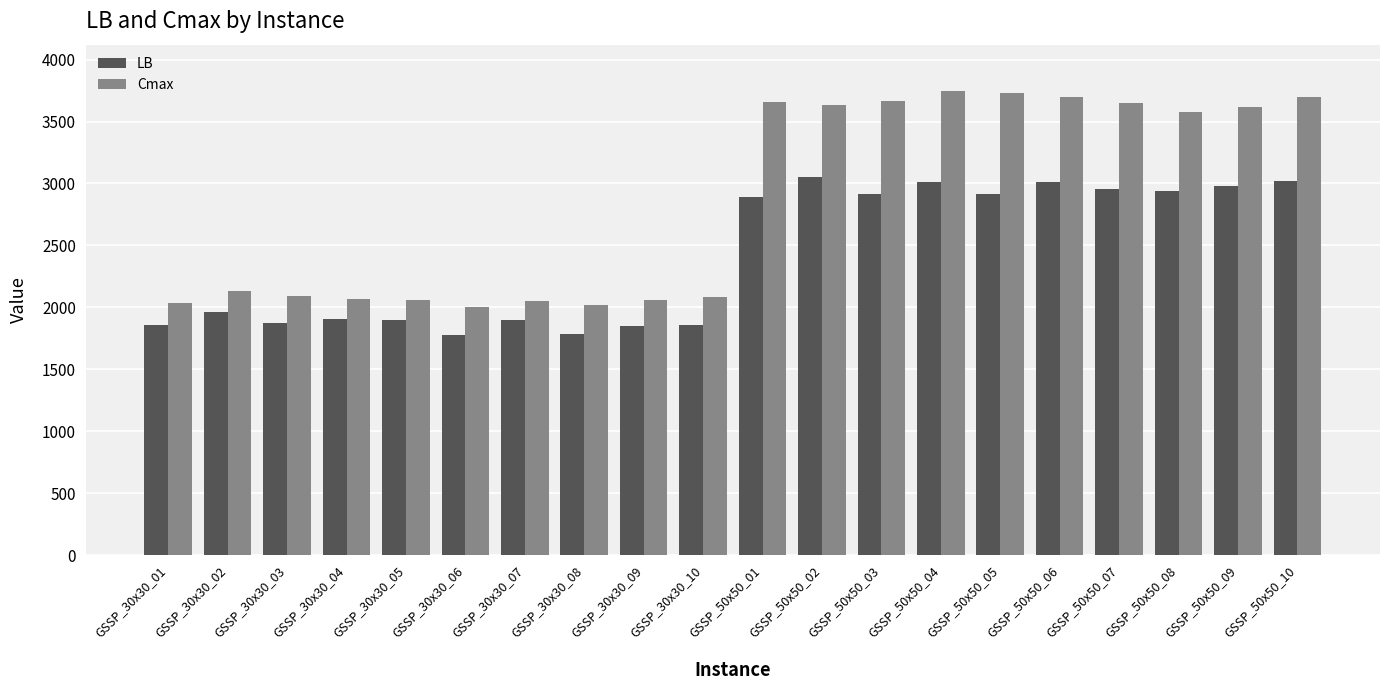

What is the value of the Cmax bar at the 15th from the left?

3733